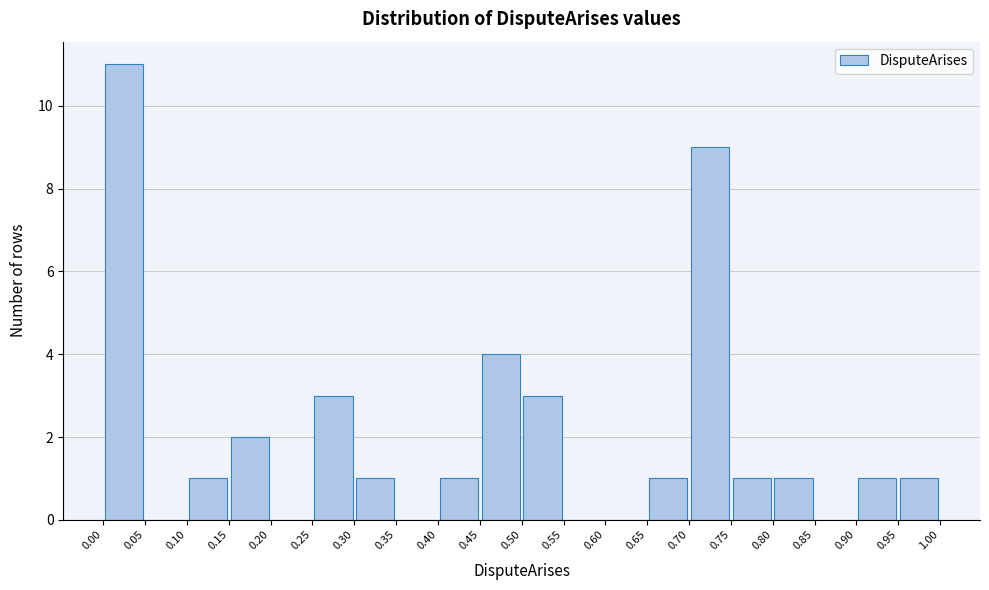

How tall is the bar that spans 0.90 to 0.95 on the x-axis? The values are not printed on the chart, so give them approximately, as read against the axis.

1